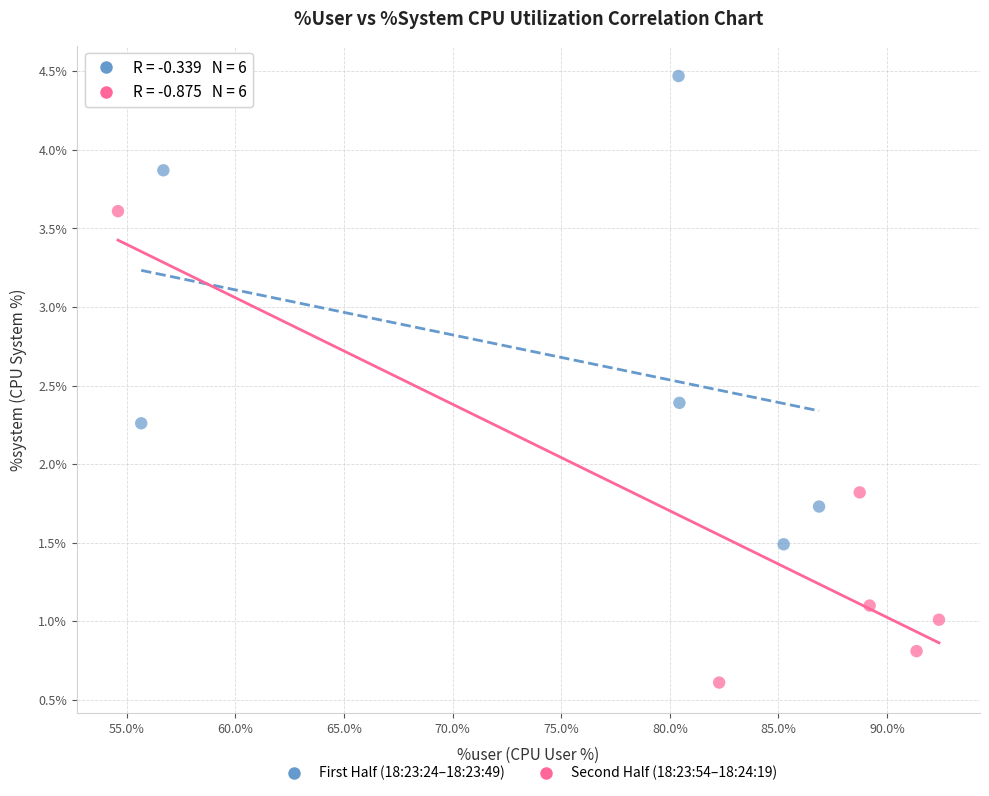

What are all the series names shown in the legend?

First Half (18:23:24–18:23:49), Second Half (18:23:54–18:24:19)